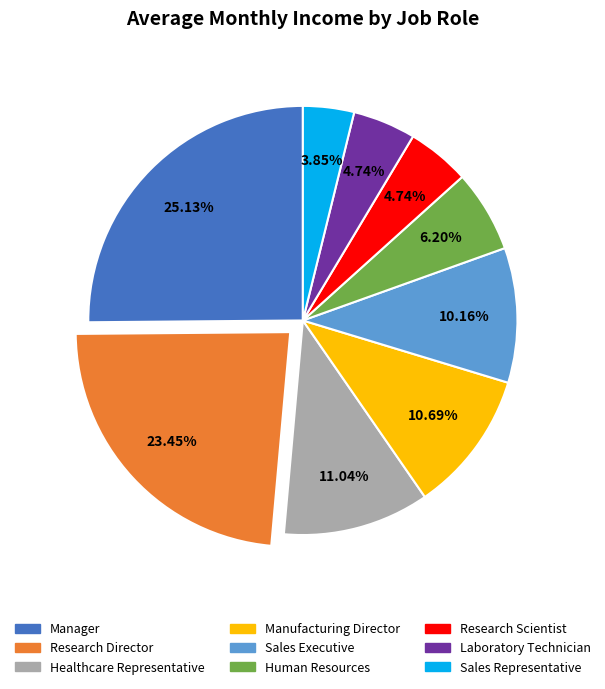

Which slice is the largest?

Manager